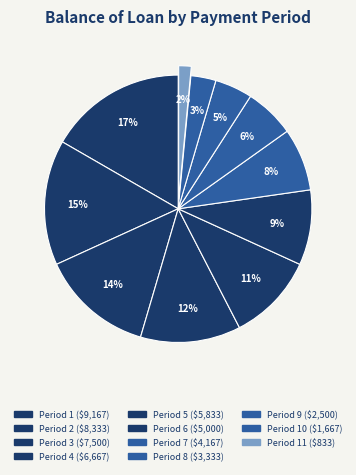

How many slices are in this pie chart?

11